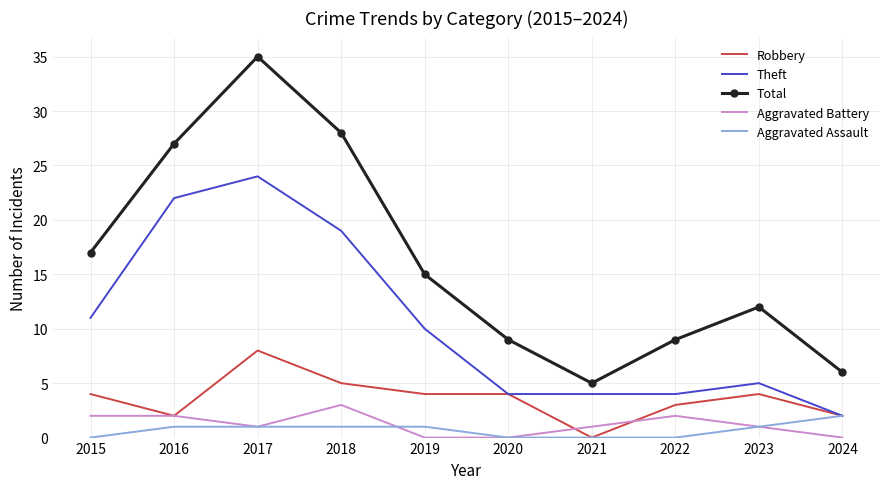

What is the greatest value displayed?

35